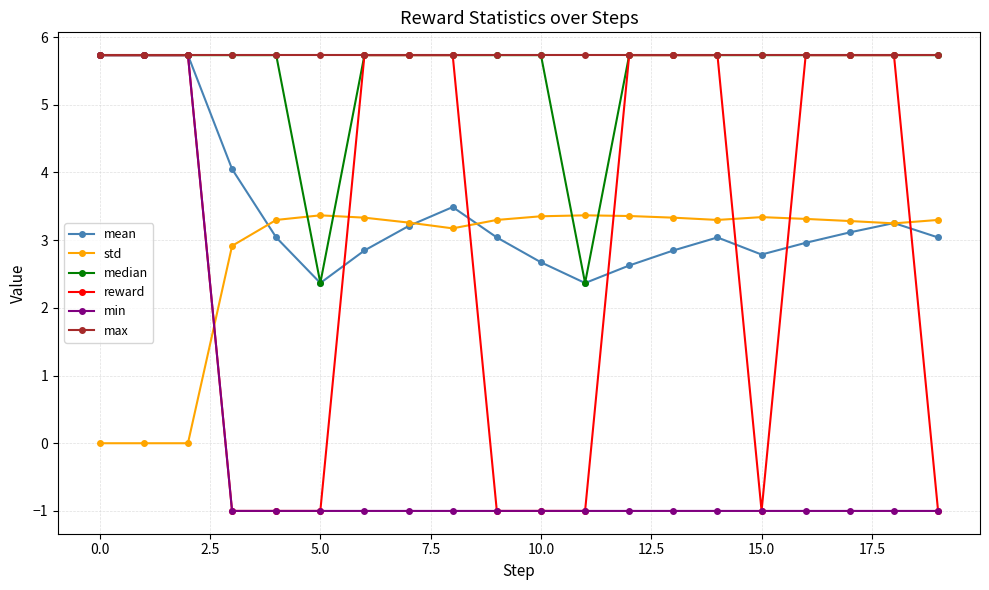

Which series has the largest total across all categories?

max